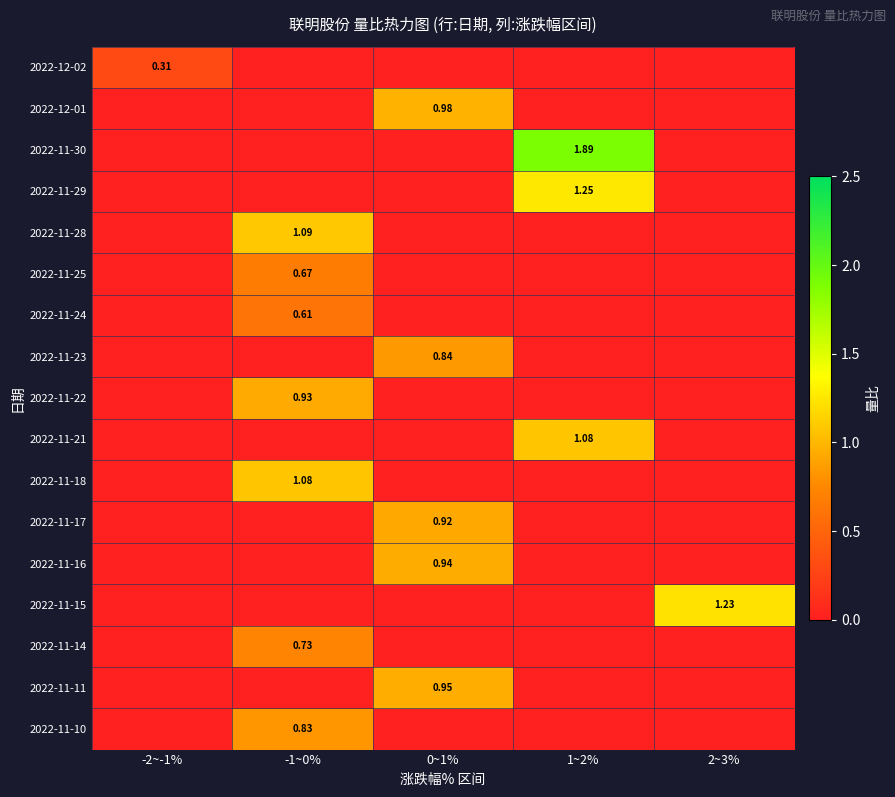

The value of 2022-11-28 at -2~-1% is 0.7. True or false?

False